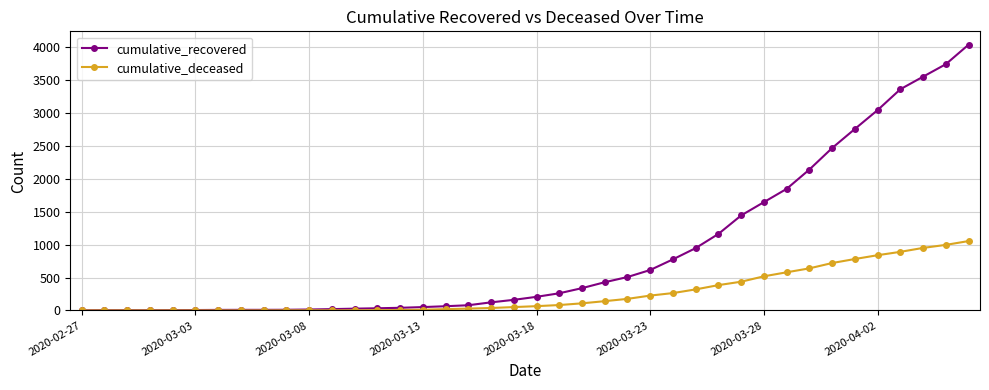

Which series has the largest total across all categories?

cumulative_recovered